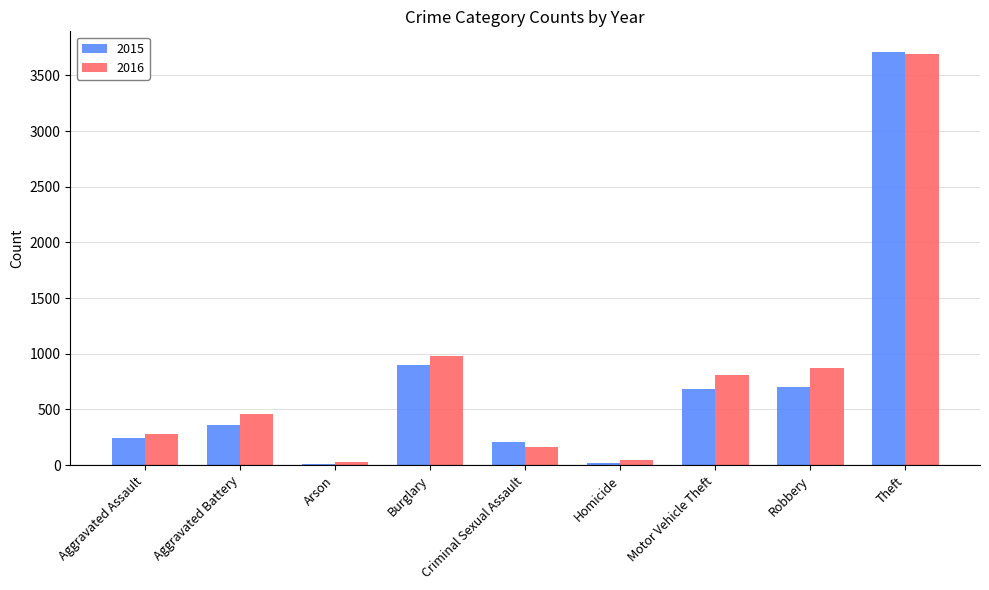

The 2016 series shows 980 at Burglary. True or false?

True